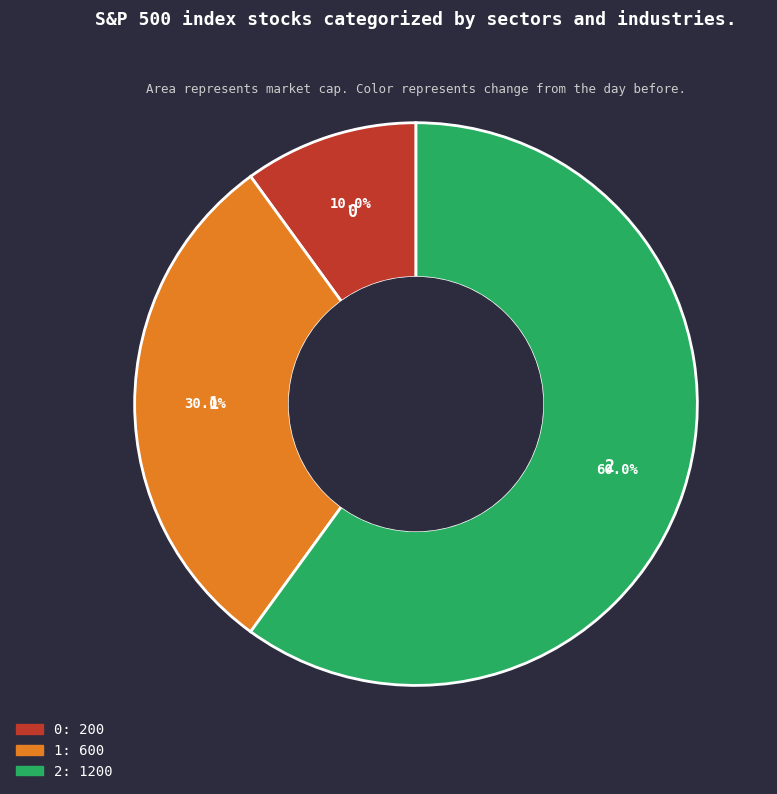

To the nearest percent, what is the average slice percentage?

33%